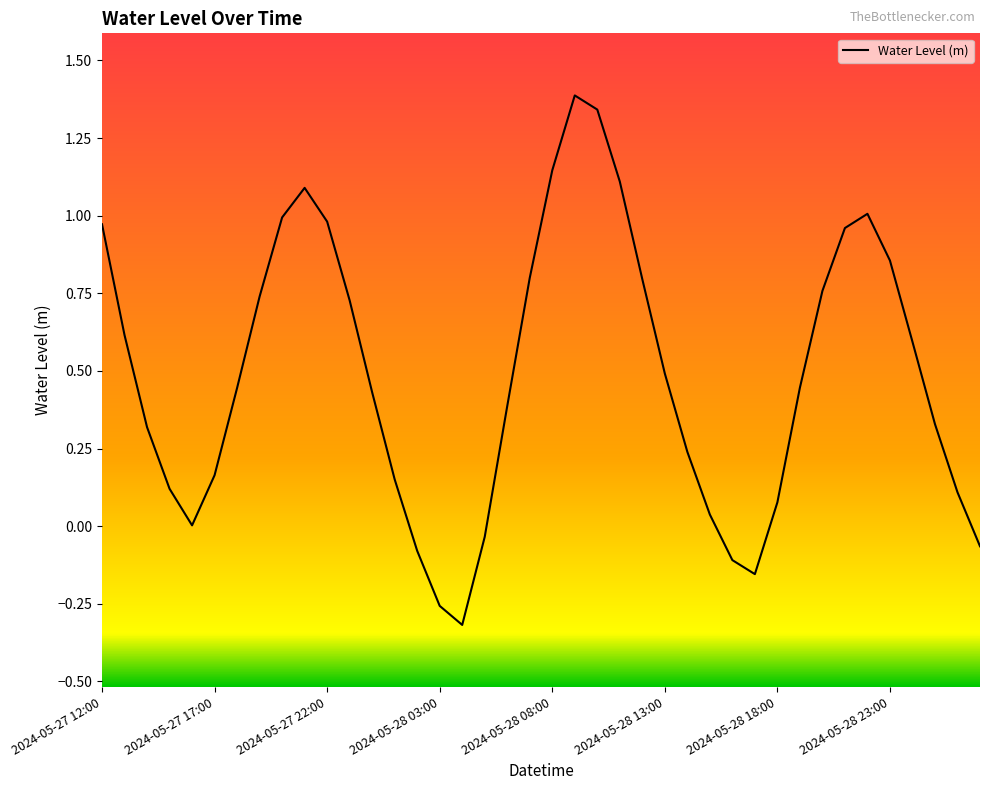

What is the greatest value displayed?

1.4